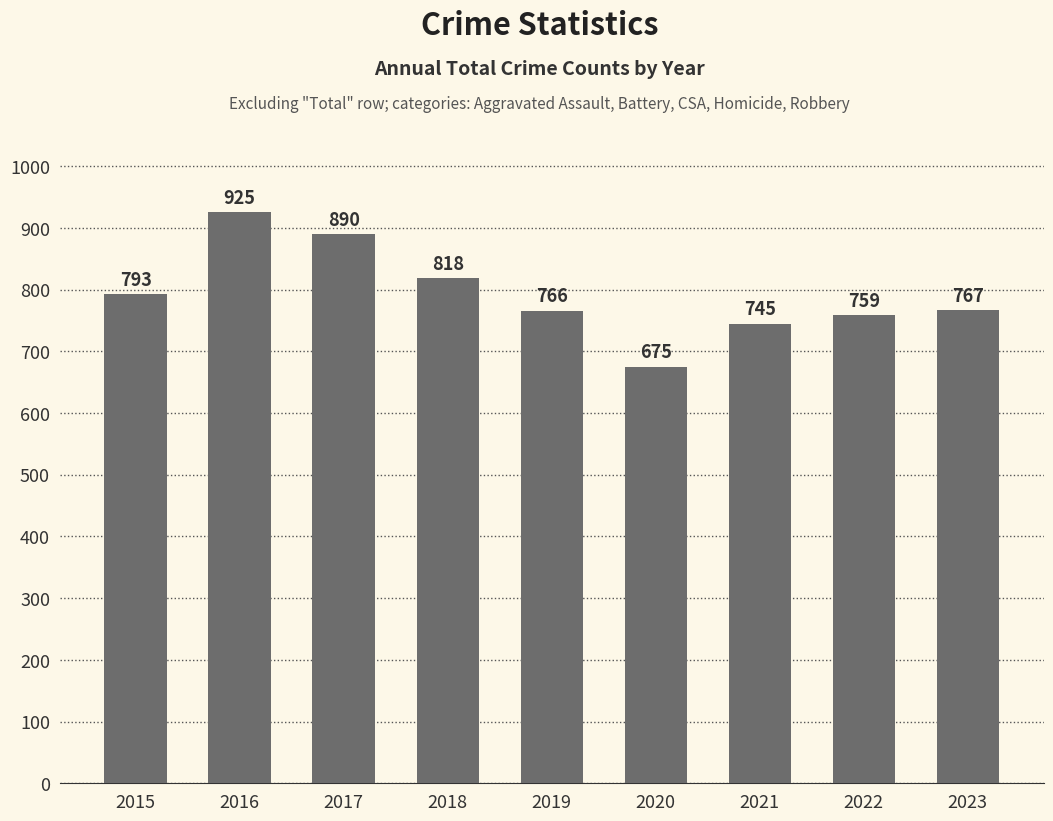

What is the sum of all values?

7138